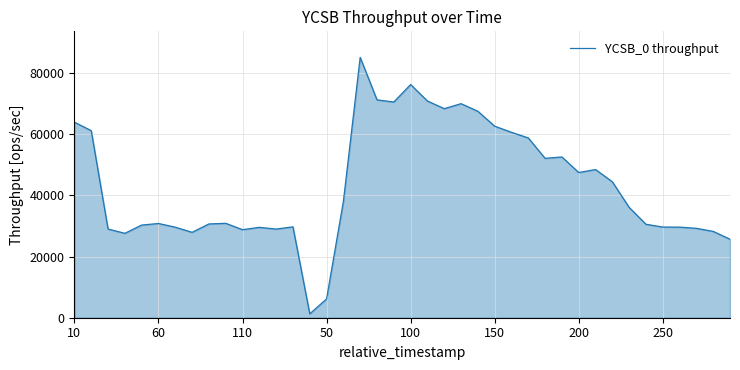

What is the greatest value displayed?

85097.0